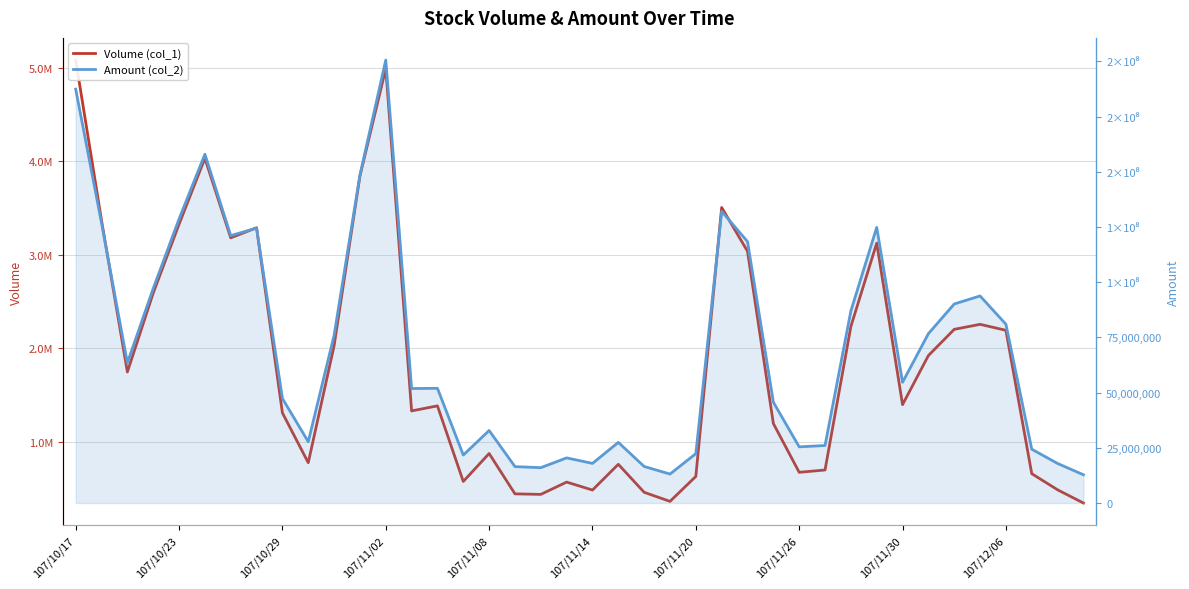

What is the average value of the Amount (col_2) series?

70684492